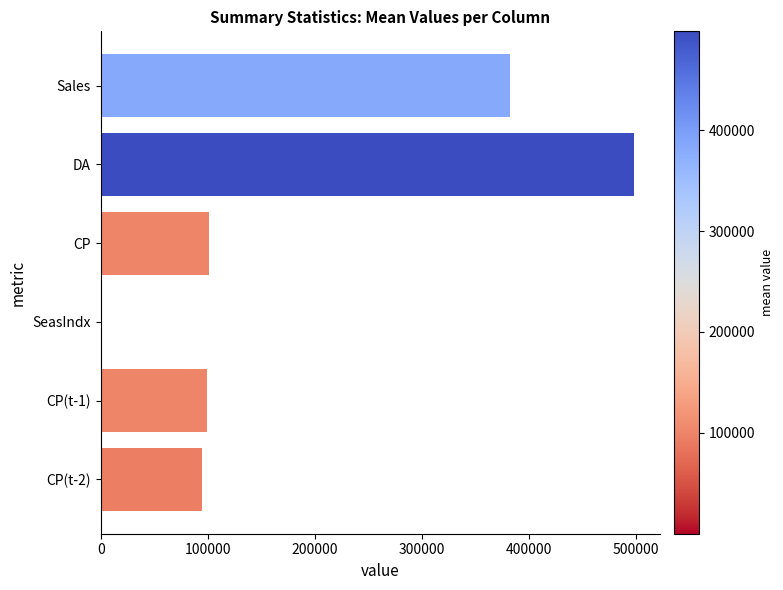

True or false: the data shows 259060.6 at DA.

False